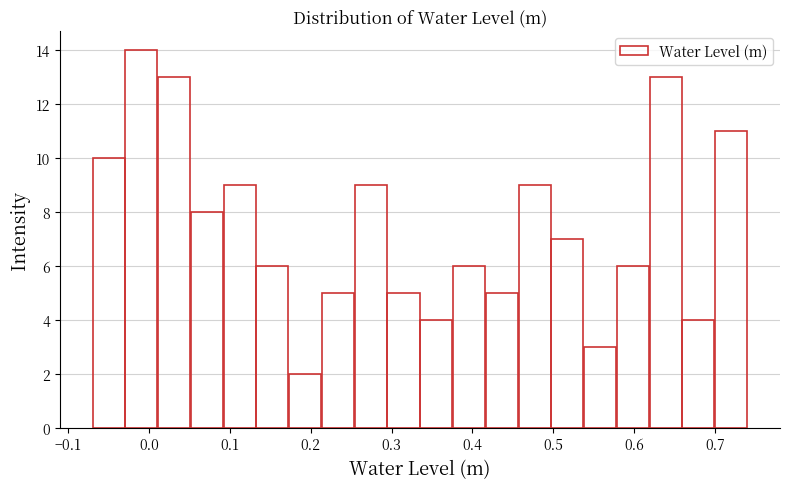

Reading left to right, transcribe this chart: for each bar, give the range it covers on the x-axis and its height. Neither the bar edges nor the heights are printed on the chart, so give them approximately, as read against the axes.

-0.07 to -0.03: 10
-0.03 to 0.01: 14
0.01 to 0.05: 13
0.05 to 0.09: 8
0.09 to 0.13: 9
0.13 to 0.17: 6
0.17 to 0.21: 2
0.21 to 0.25: 5
0.25 to 0.29: 9
0.29 to 0.34: 5
0.34 to 0.38: 4
0.38 to 0.42: 6
0.42 to 0.46: 5
0.46 to 0.50: 9
0.50 to 0.54: 7
0.54 to 0.58: 3
0.58 to 0.62: 6
0.62 to 0.66: 13
0.66 to 0.70: 4
0.70 to 0.74: 11